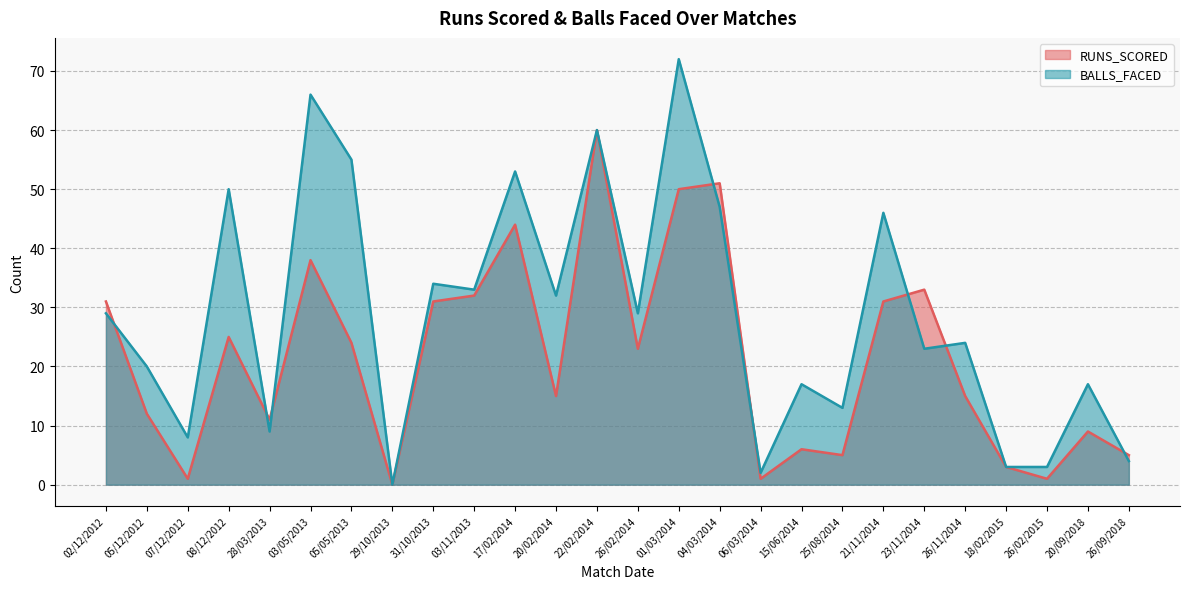

Is it true that BALLS_FACED equals 66 at 03/05/2013?

True